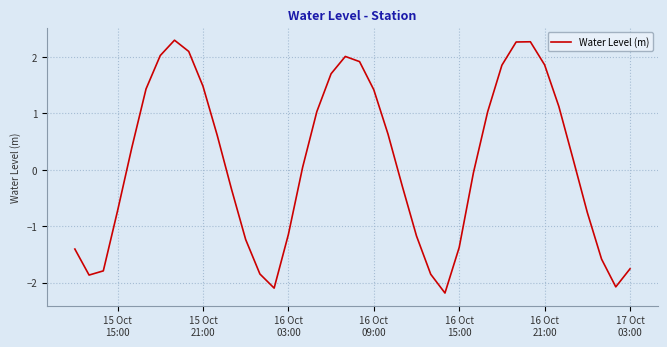

What is the difference between the second highest and second lowest values?

4.4